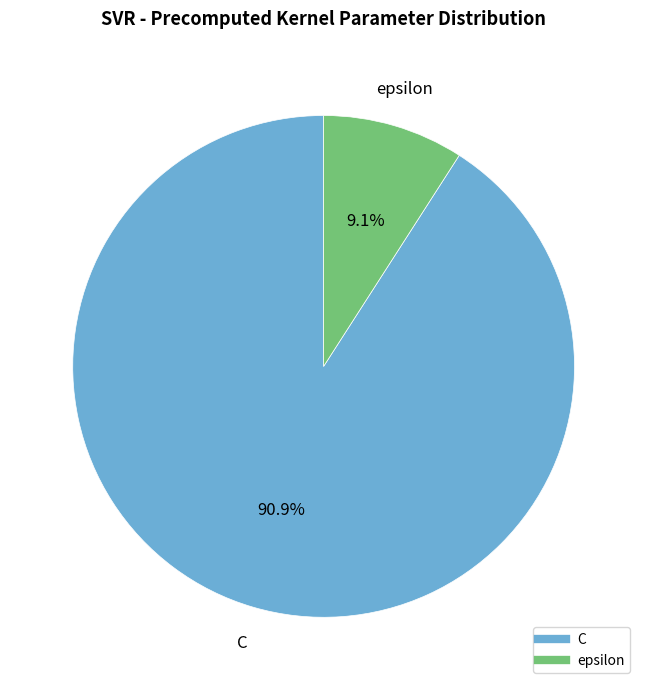

To the nearest percent, what portion does C represent?

91%